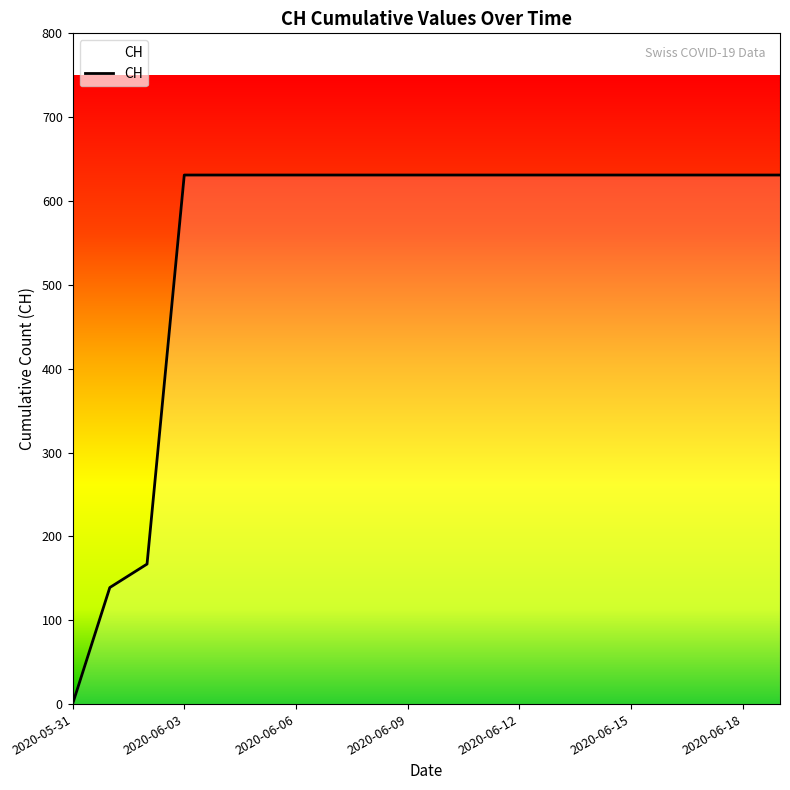

What is the sum of all values?

11033